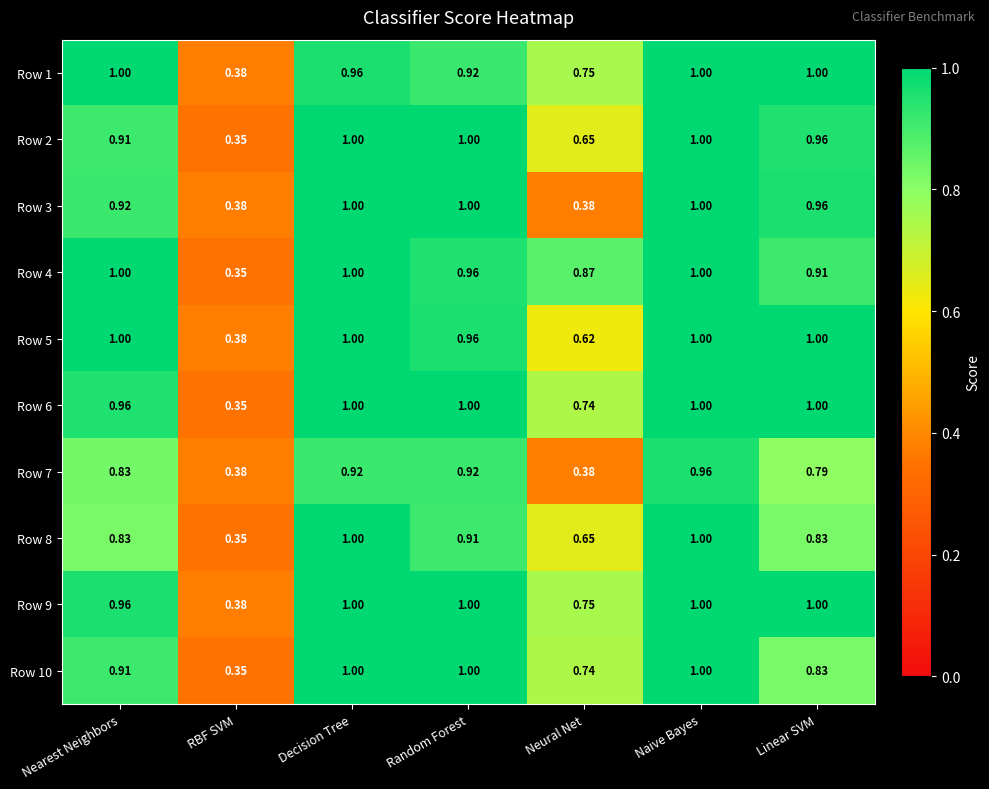

At which category is the sum across all series the highest?

Naive Bayes